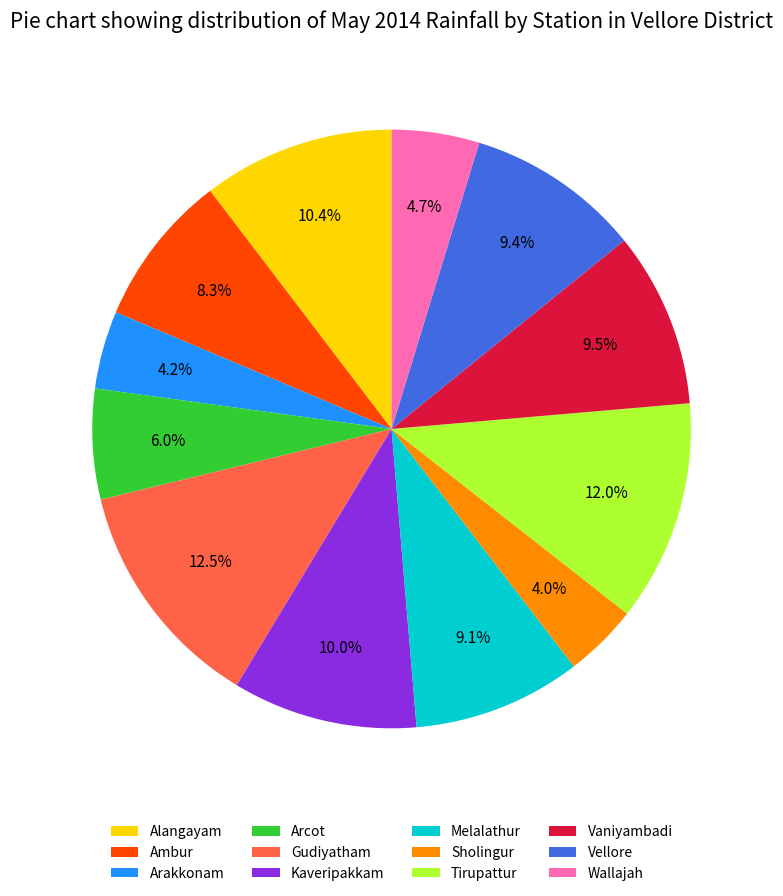

Is the sum of Ambur and Arcot greater than half?

No